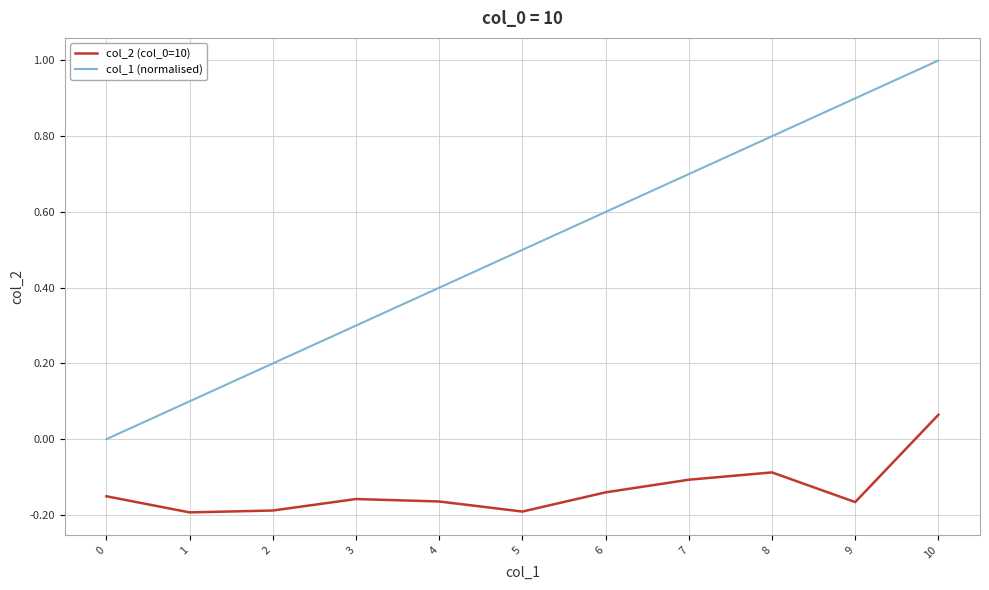

How many values in the col_2 (col_0=10) series exceed 0?

1